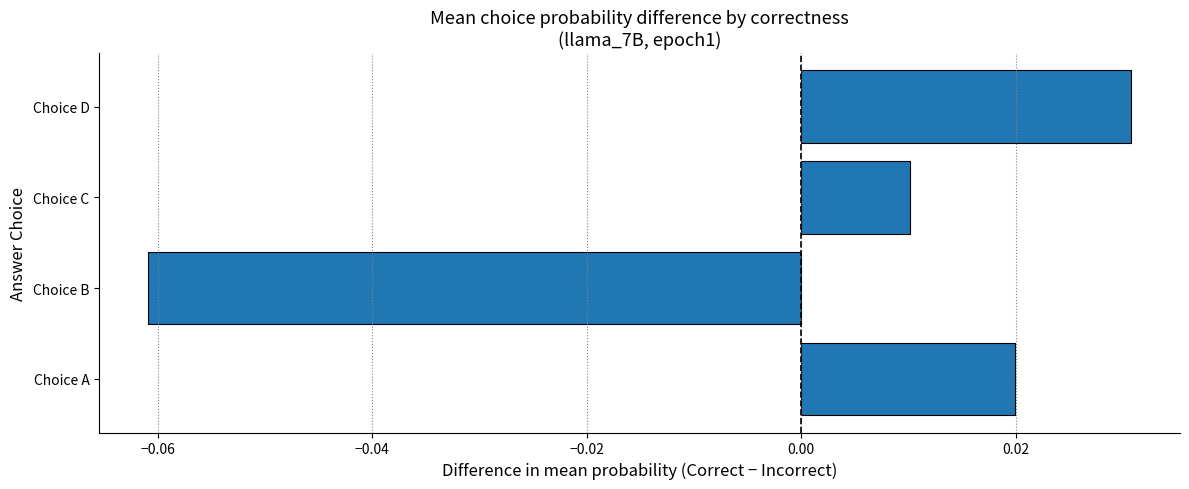

How many data points does each series have?

4